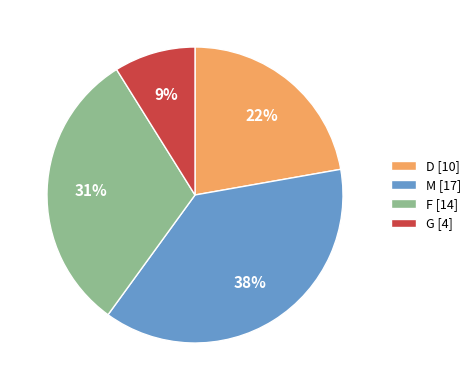

Is it true that G is 9% of the pie?

True